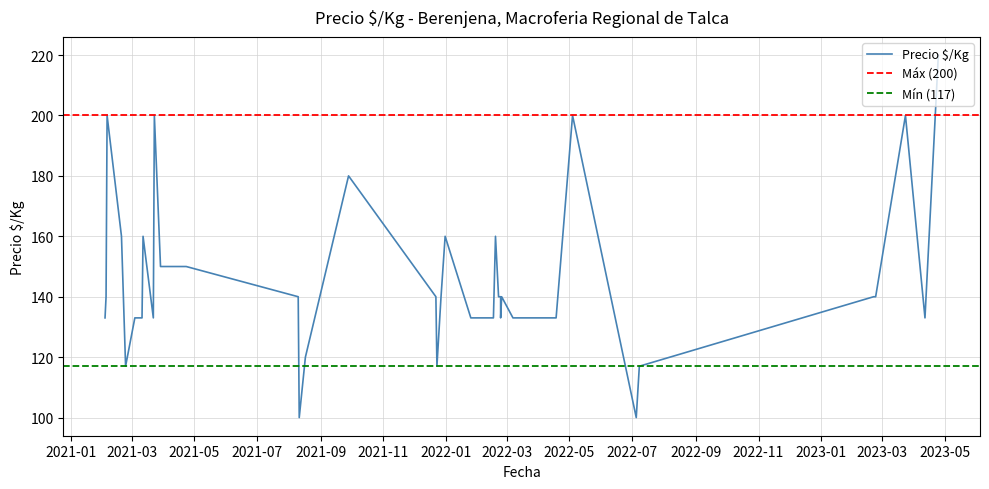

Is it true that the value at 2022-04-18 is 204?

False